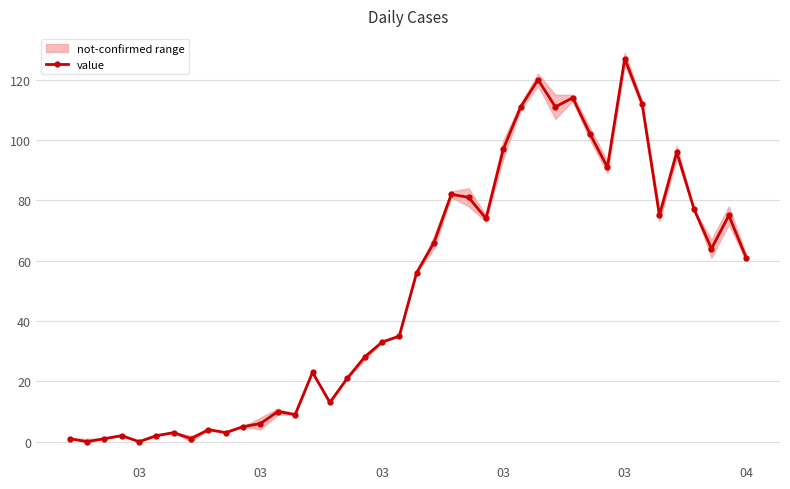

How many interior local valleys (lower than both neighbors) does the data have?

11